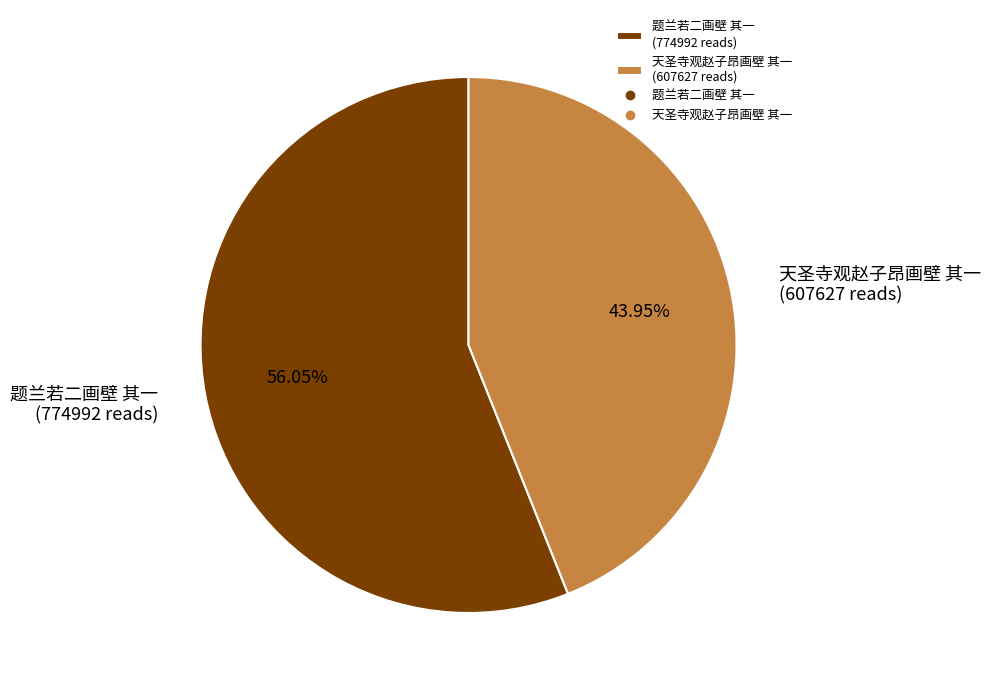

What percentage is the 题兰若二画壁 其一 slice, to the nearest percent?

56%